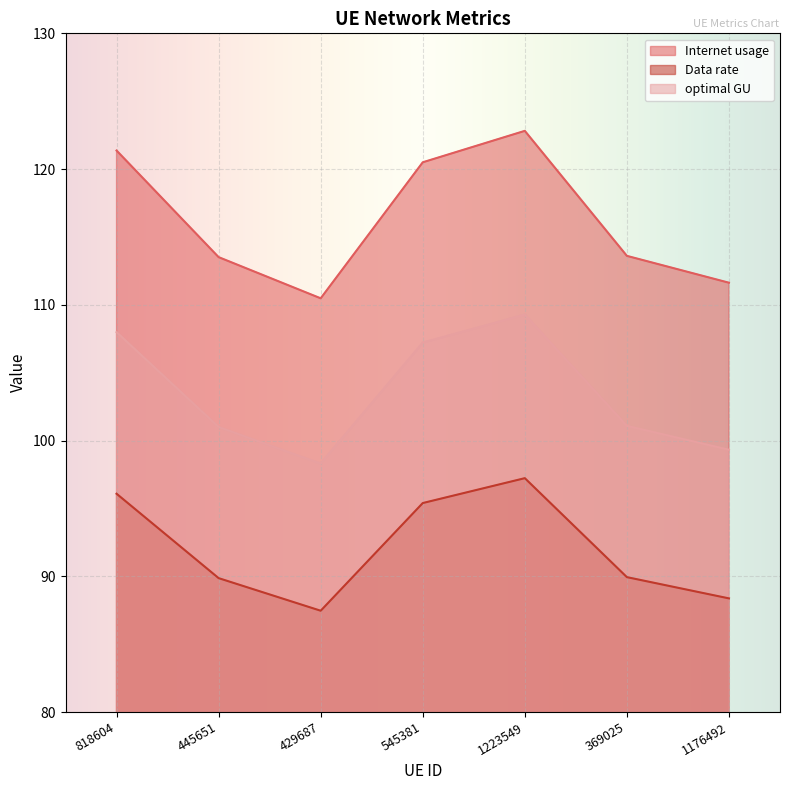

Reading left to right, extract all data points from this chart.

Internet usage: 818604=121.4	445651=113.5	429687=110.5	545381=120.5	1223549=122.8	369025=113.6	1176492=111.6
Data rate: 818604=96.1	445651=89.9	429687=87.5	545381=95.4	1223549=97.2	369025=89.9	1176492=88.4
optimal GU: 818604=108.0	445651=101.0	429687=98.3	545381=107.2	1223549=109.3	369025=101.1	1176492=99.3